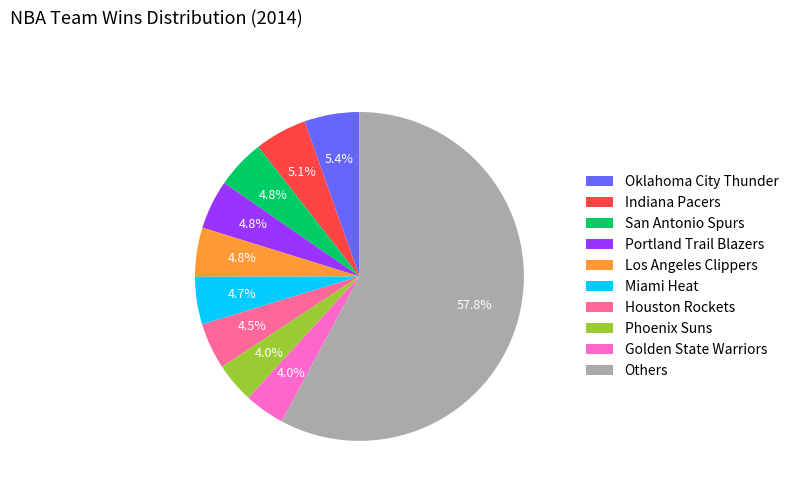

Approximately how many times larger is the value at Miami Heat compared to San Antonio Spurs?

1.0